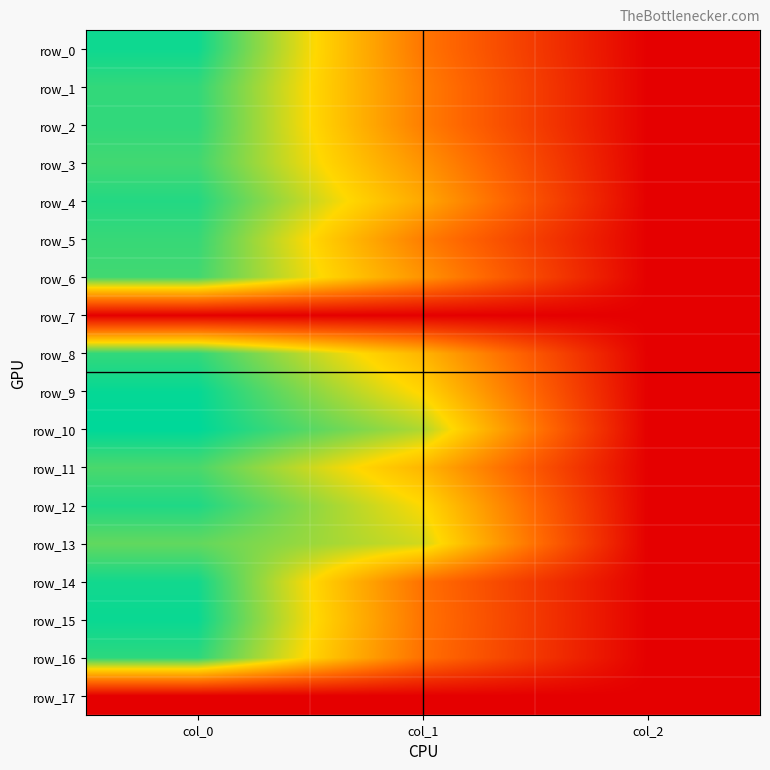

At how many categories does at least one series exceed 1027?

1